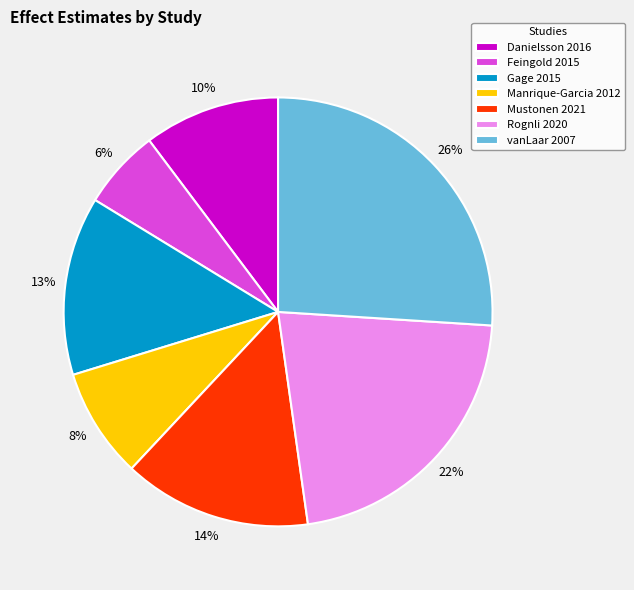

Rank the categories by value from highest to lowest.

vanLaar 2007, Rognli 2020, Mustonen 2021, Gage 2015, Danielsson 2016, Manrique-Garcia 2012, Feingold 2015